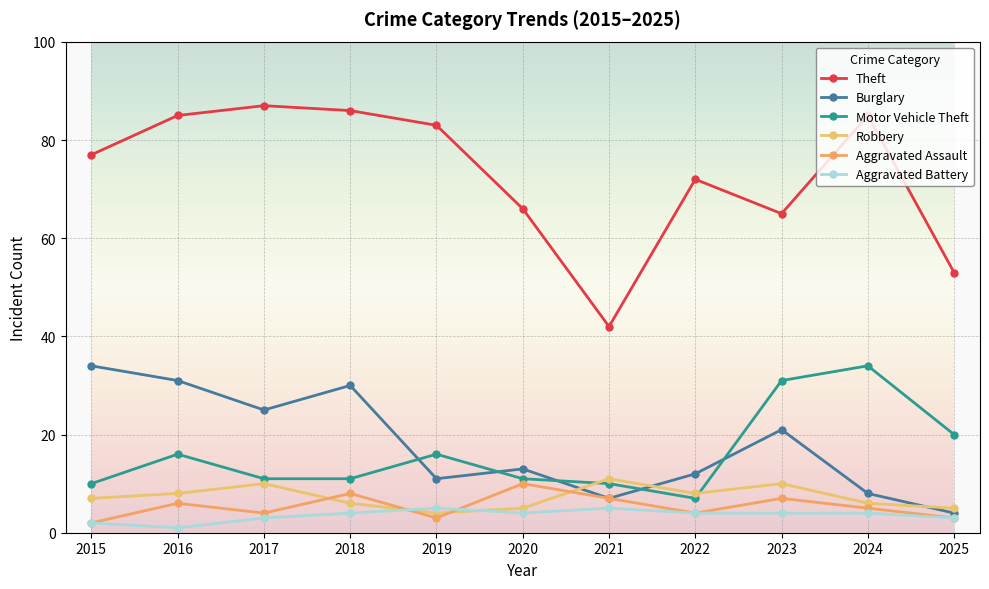

Which series has the widest spread of values?

Theft